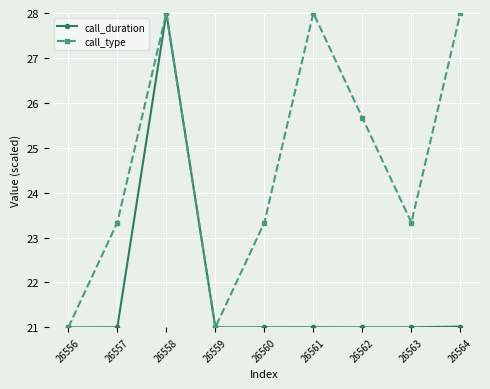

Where does the call_type series first go above 23?

26557